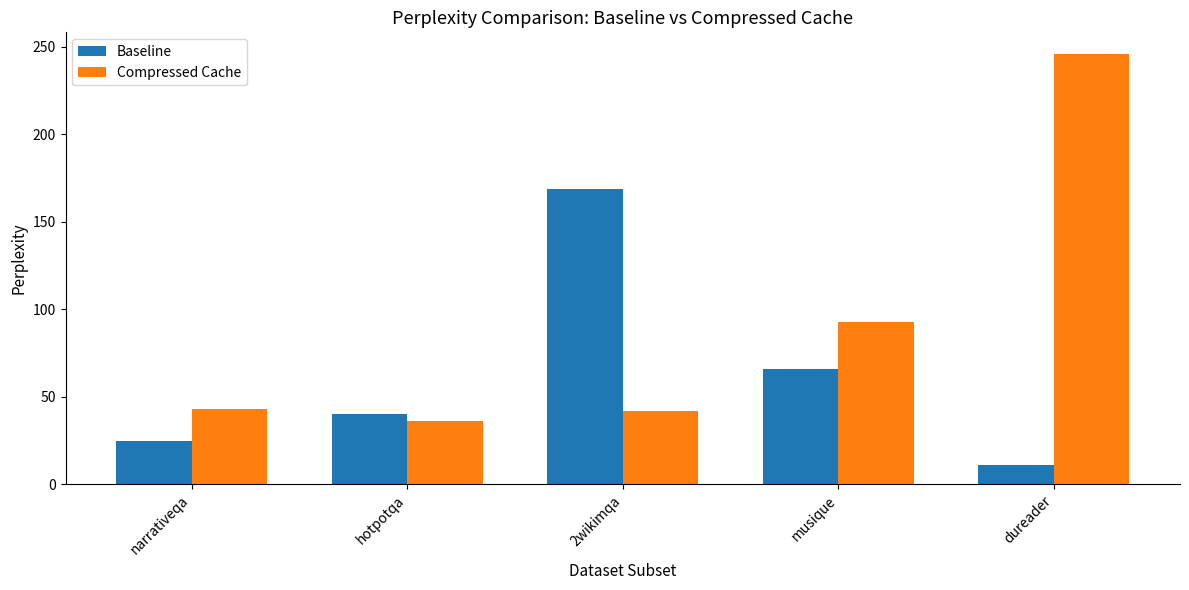

Rank the series at narrativeqa from lowest to highest value.

Baseline, Compressed Cache